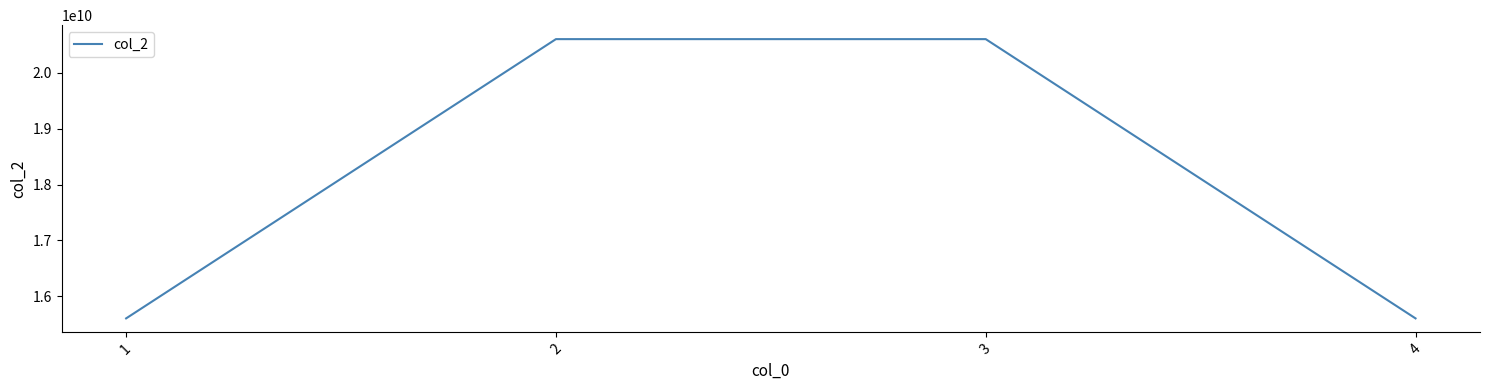

The value at 3 is 34711470964. True or false?

False